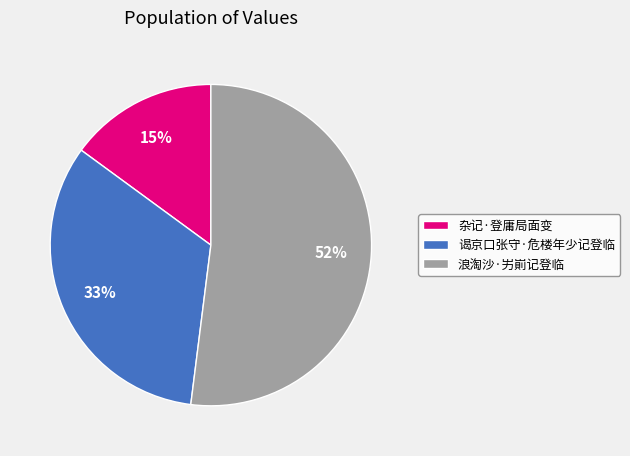

How many slices are in this pie chart?

3